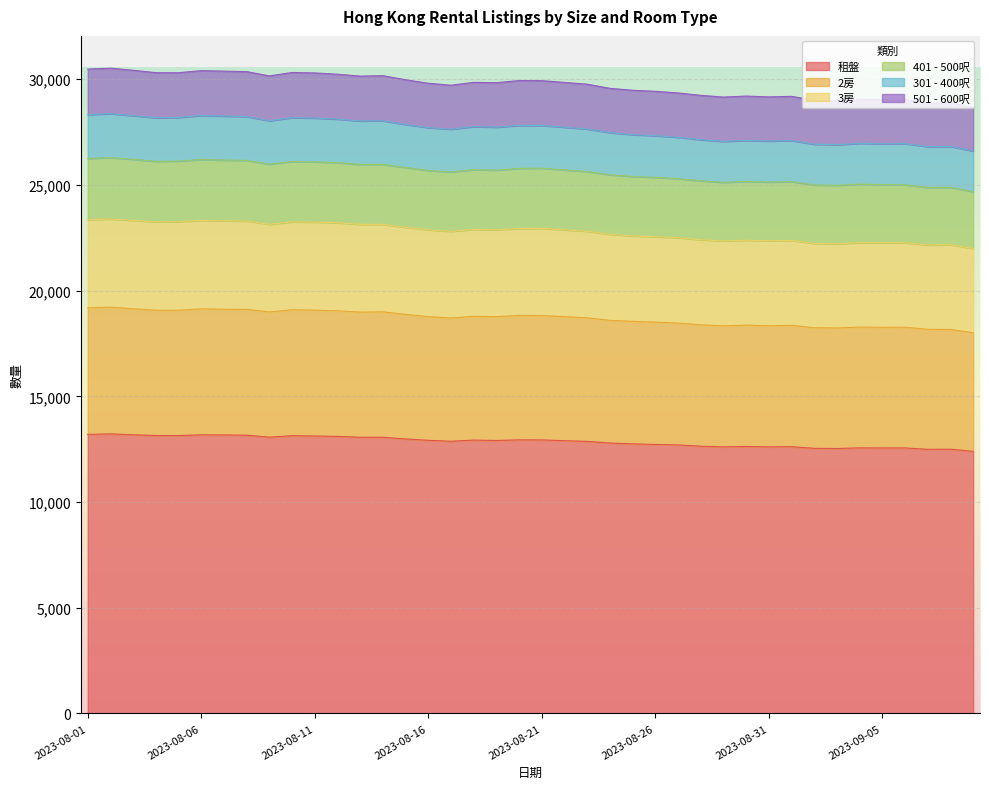

List the labels in order of 2房 value, smallest first.

2023-09-09, 2023-09-08, 2023-09-07, 2023-09-03, 2023-09-02, 2023-09-05, 2023-09-06, 2023-09-04, 2023-08-29, 2023-08-31, 2023-09-01, 2023-08-30, 2023-08-28, 2023-08-27, 2023-08-26, 2023-08-25, 2023-08-24, 2023-08-17, 2023-08-23, 2023-08-22, 2023-08-19, 2023-08-16, 2023-08-18, 2023-08-21, 2023-08-20, 2023-08-15, 2023-08-13, 2023-08-09, 2023-08-14, 2023-08-12, 2023-08-05, 2023-08-04, 2023-08-11, 2023-08-10, 2023-08-08, 2023-08-07, 2023-08-06, 2023-08-03, 2023-08-01, 2023-08-02